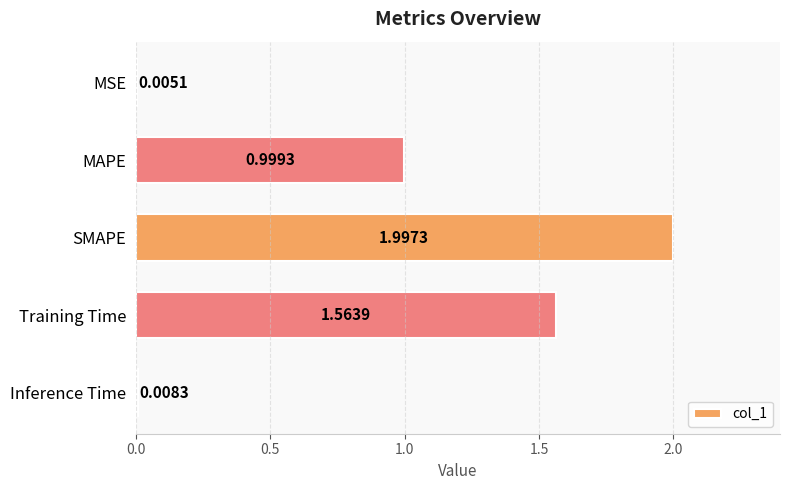

Which has a higher value, MSE or SMAPE?

SMAPE